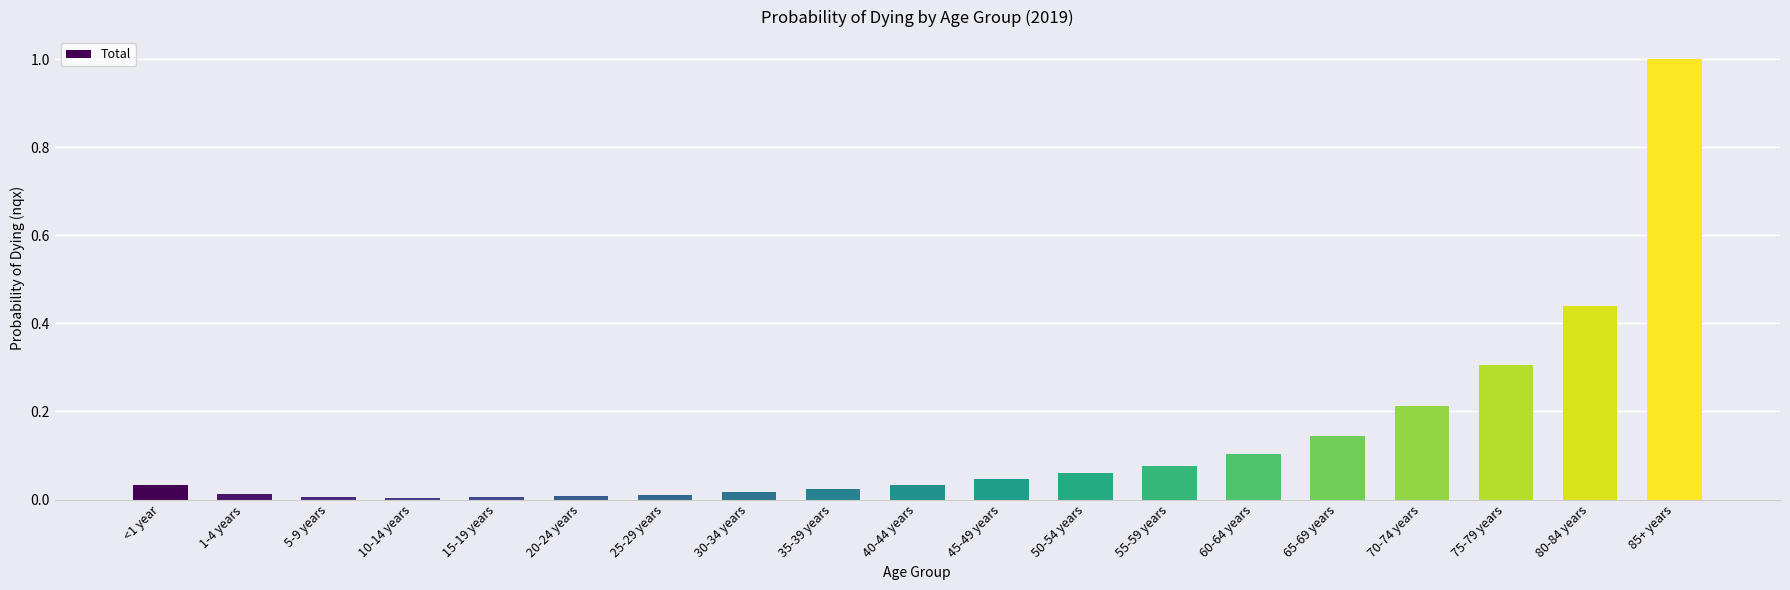

What is the greatest value displayed?

1.0